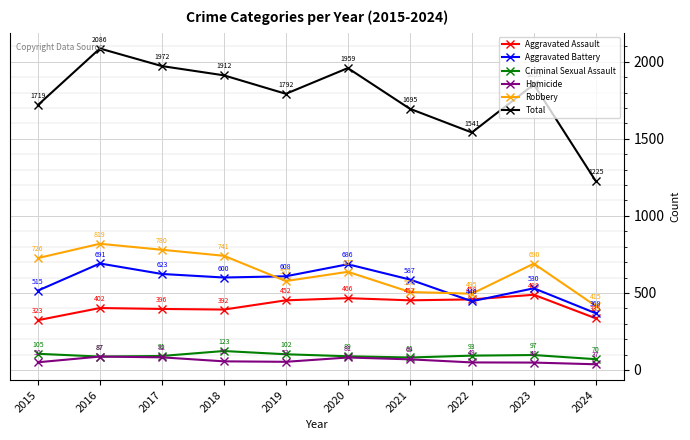

What is the sum of the Aggravated Battery values at 2019 and 2021?

1195